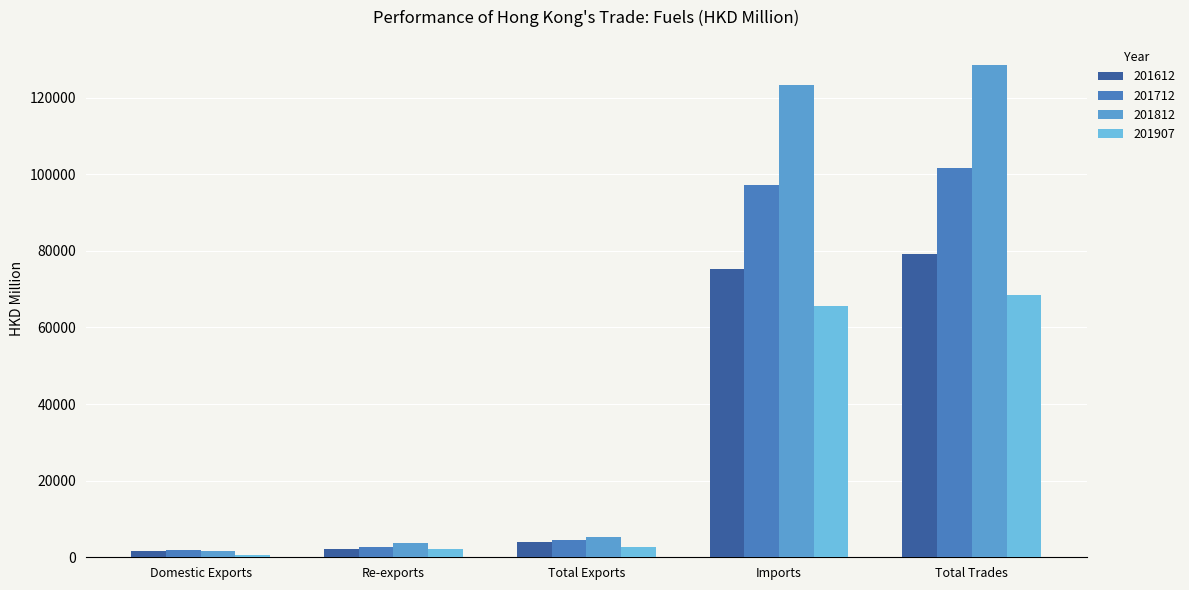

Does the chart contain any negative values?

No